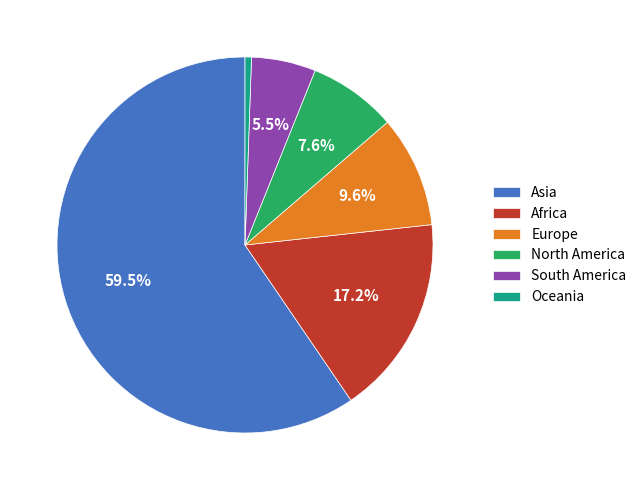

Which slice is the largest?

Asia